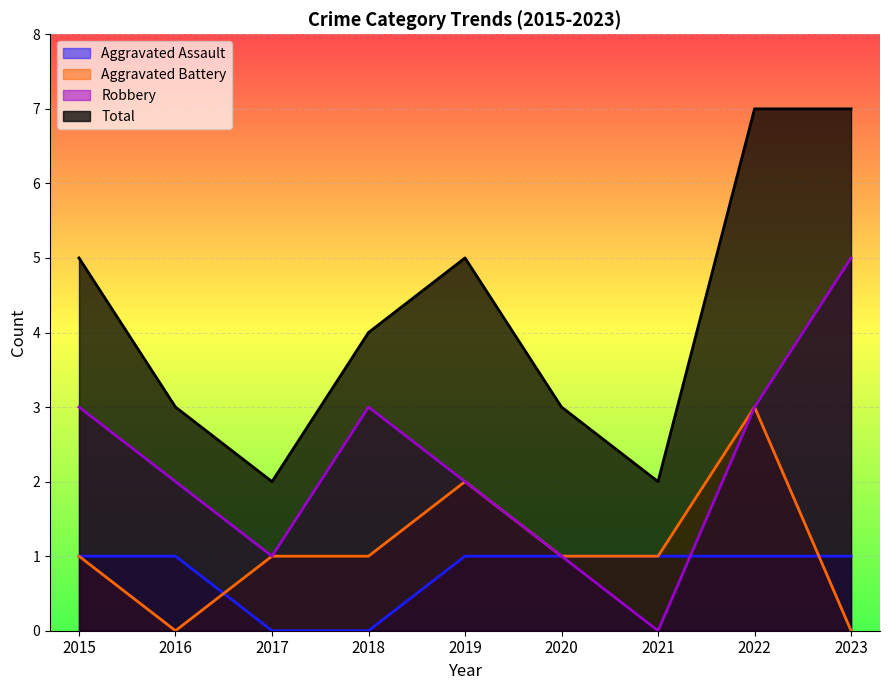

What is the greatest value displayed?

7